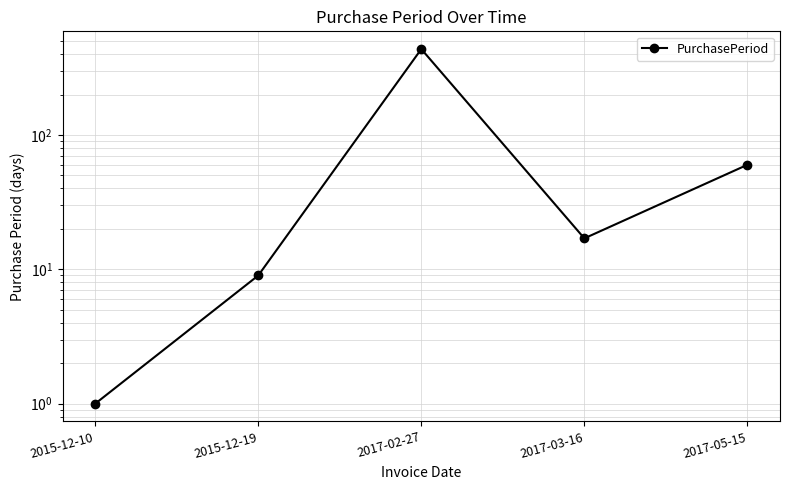

What is the sum of all values?

523